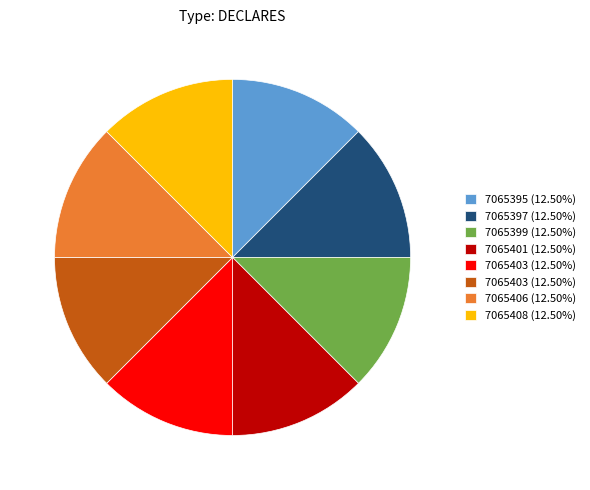

Is there any slice that represents more than half of the pie?

No